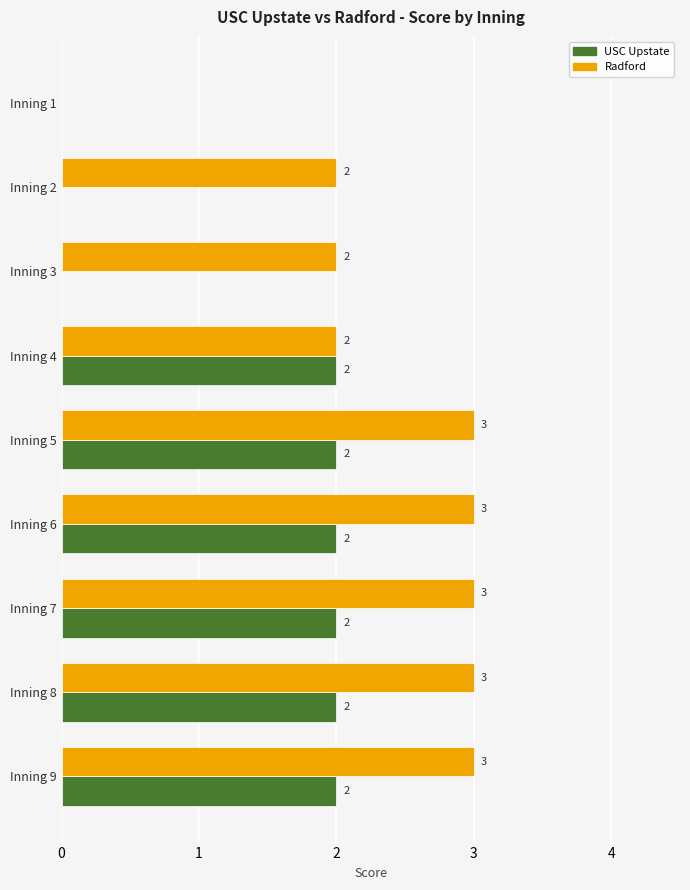

What is the sum of all Radford values?

21